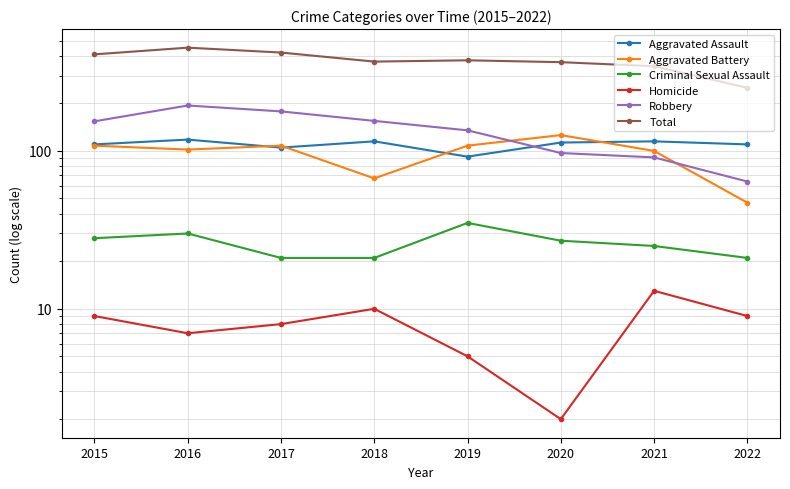

Is this an area chart (filled region under the line)?

No